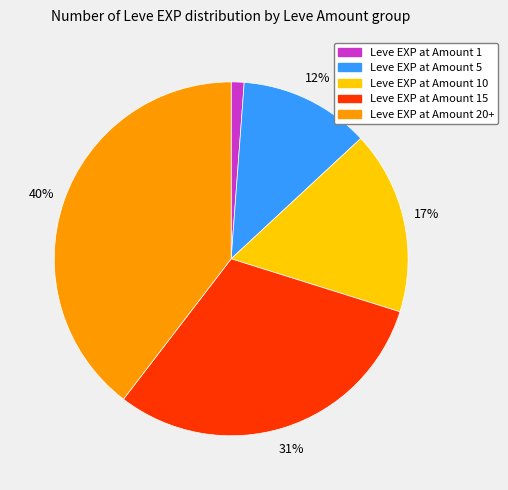

Does any single category account for the majority?

No